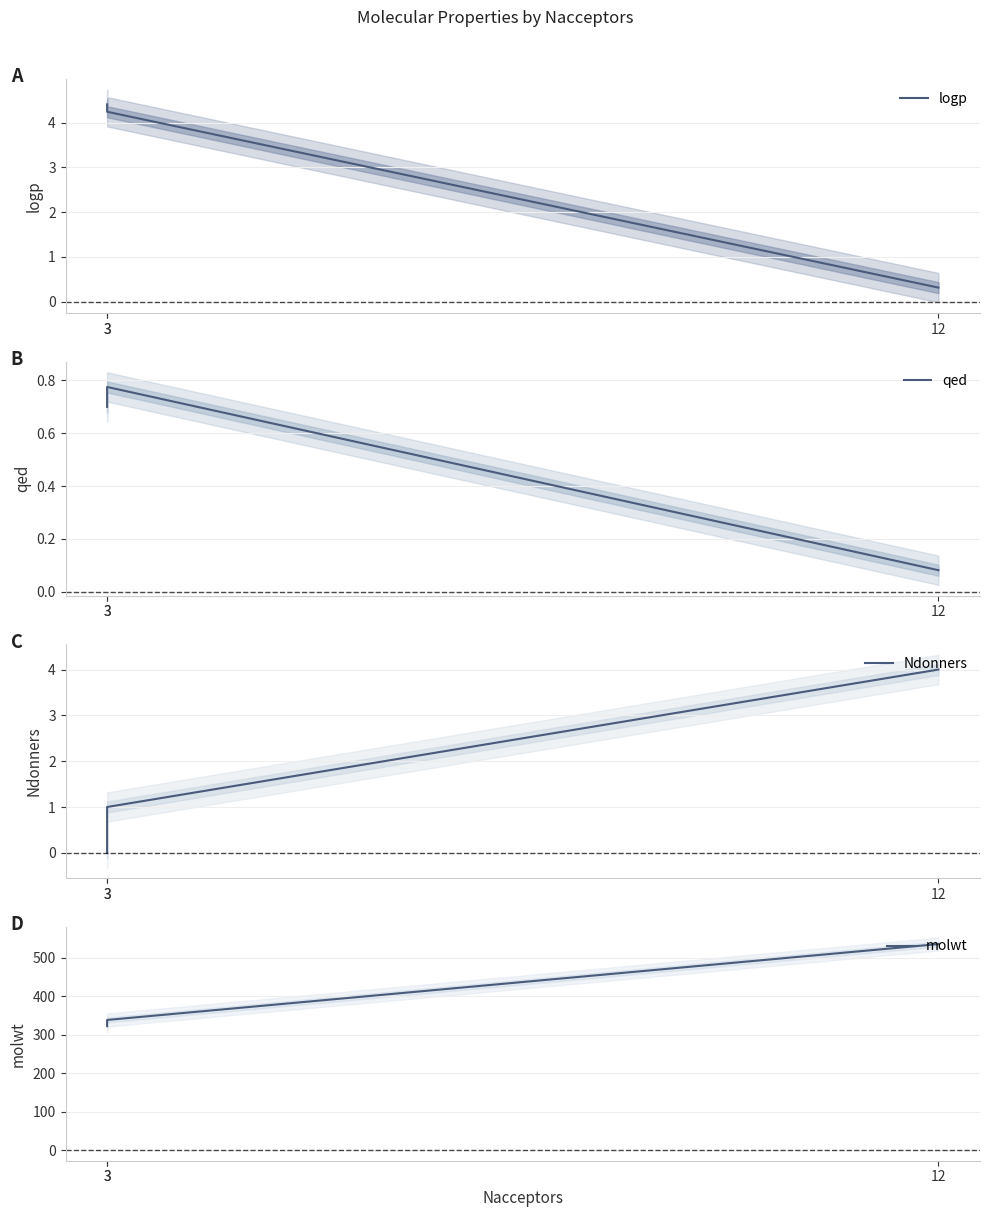

What are all the series names shown in the legend?

logp, qed, Ndonners, molwt